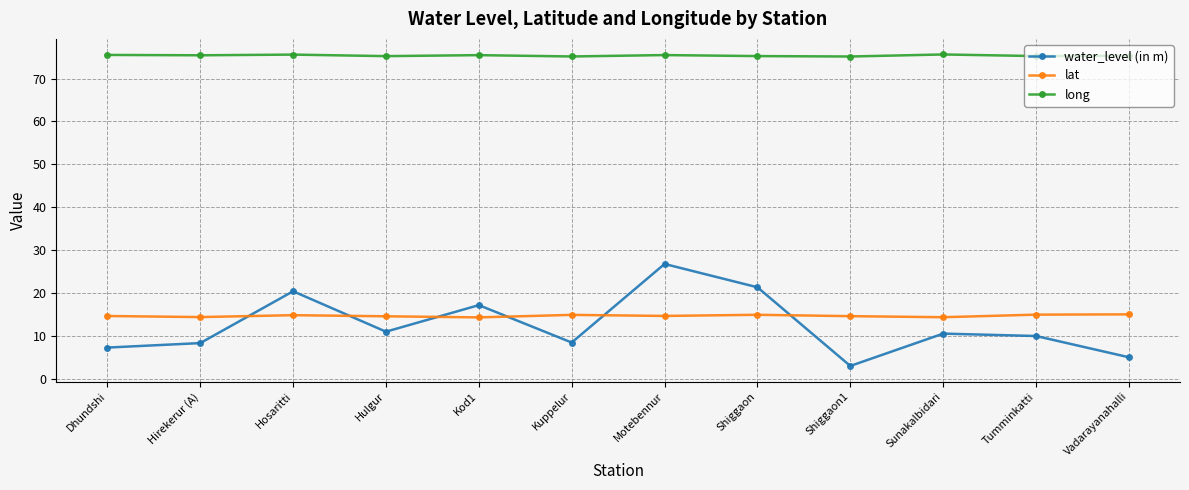

What is the sum of the long values at Vadarayanahalli and Shiggaon1?

150.4